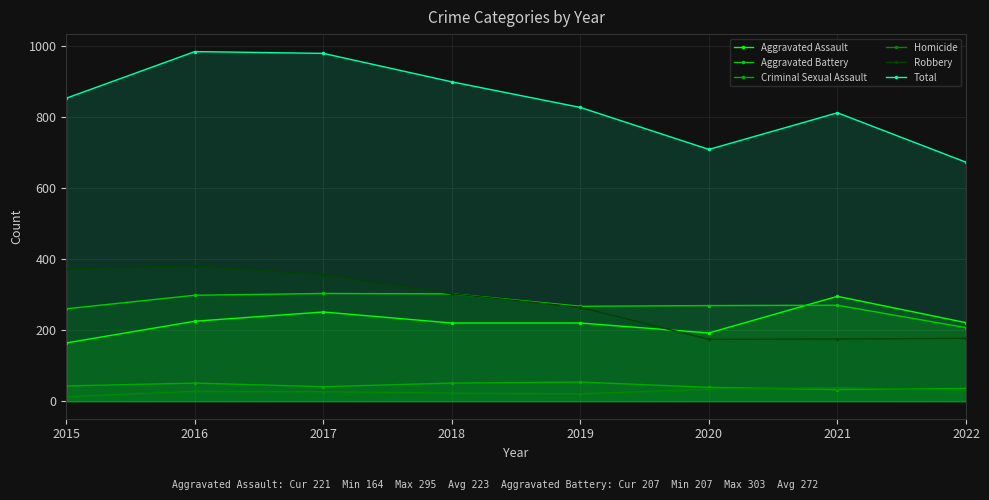

Which label corresponds to the smallest value in the chart?

2015